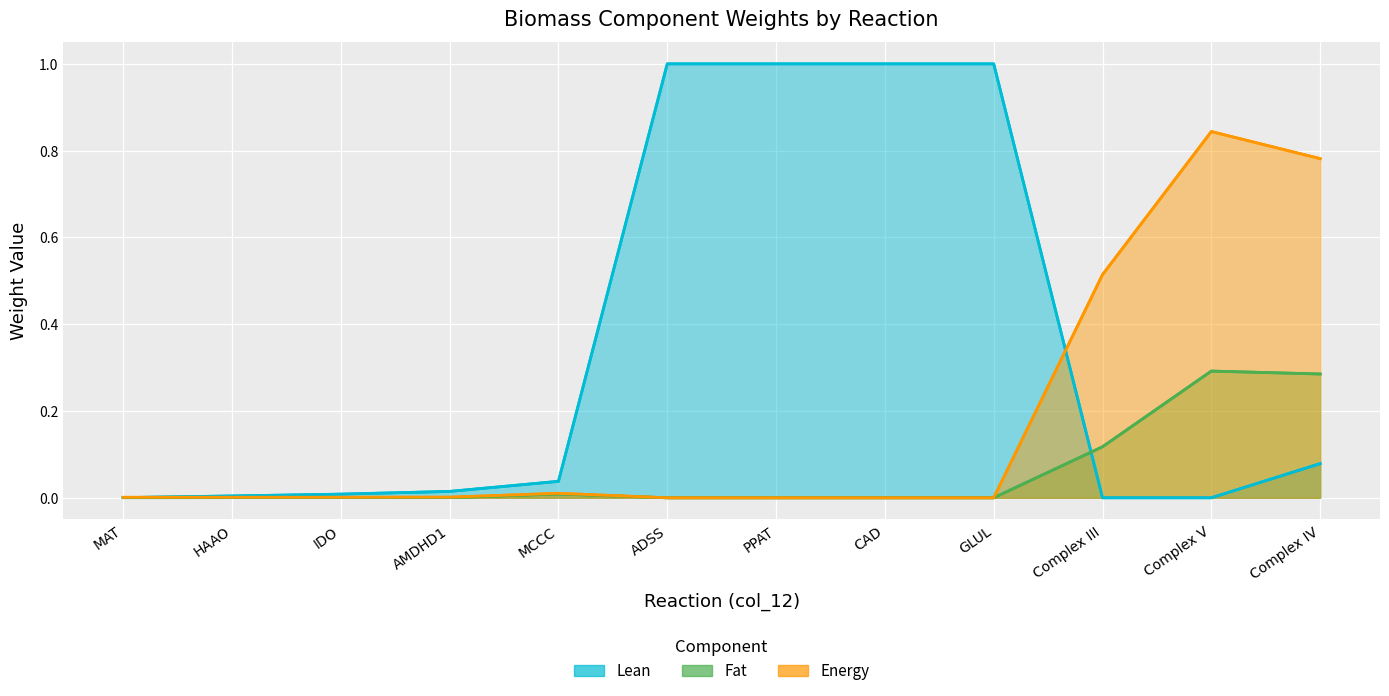

What position from the left is ADSS?

6